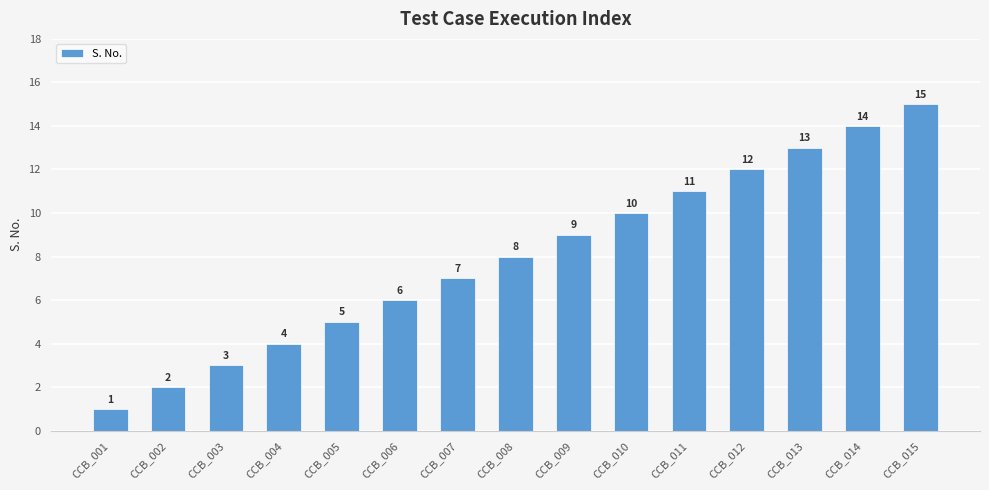

The chart shows a value of 3 at CCB_005. True or false?

False